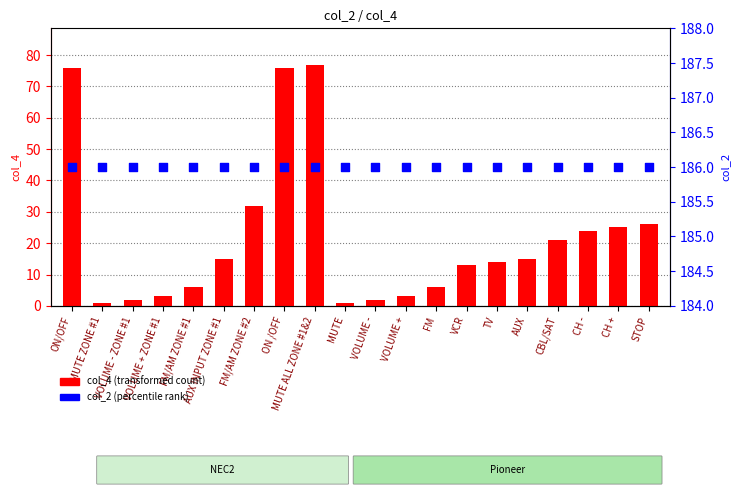

At how many categories does at least one series exceed 185?

20